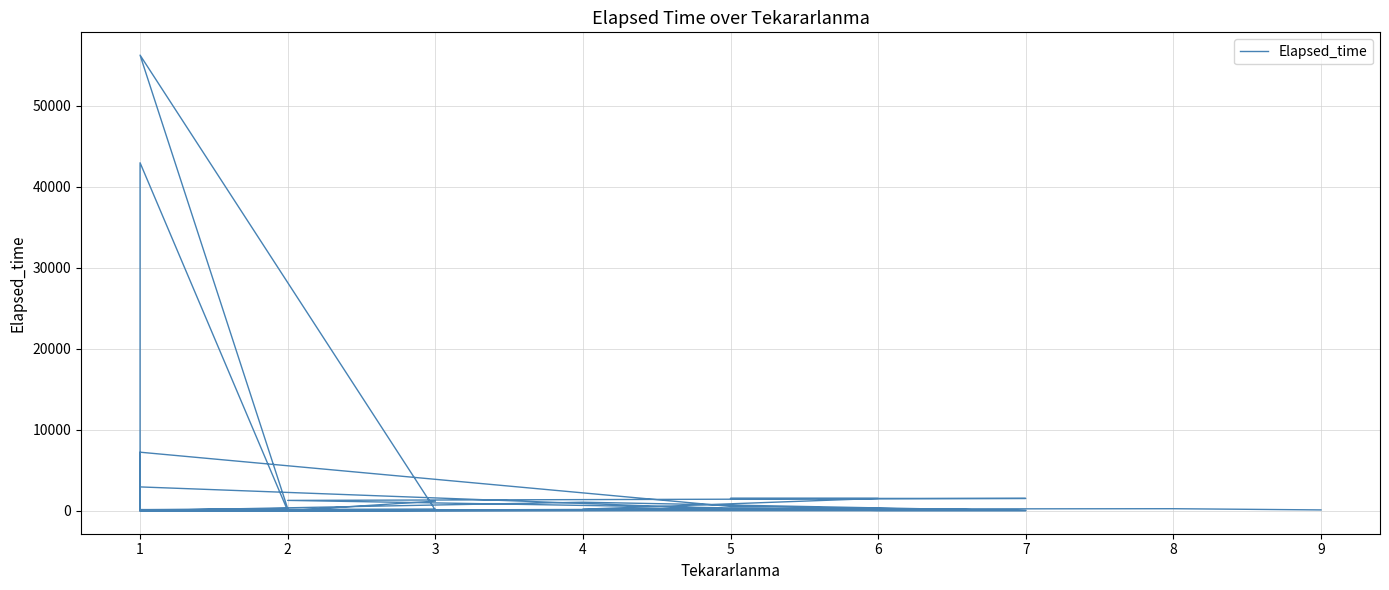

Is it true that the value at 8 is 60?

True